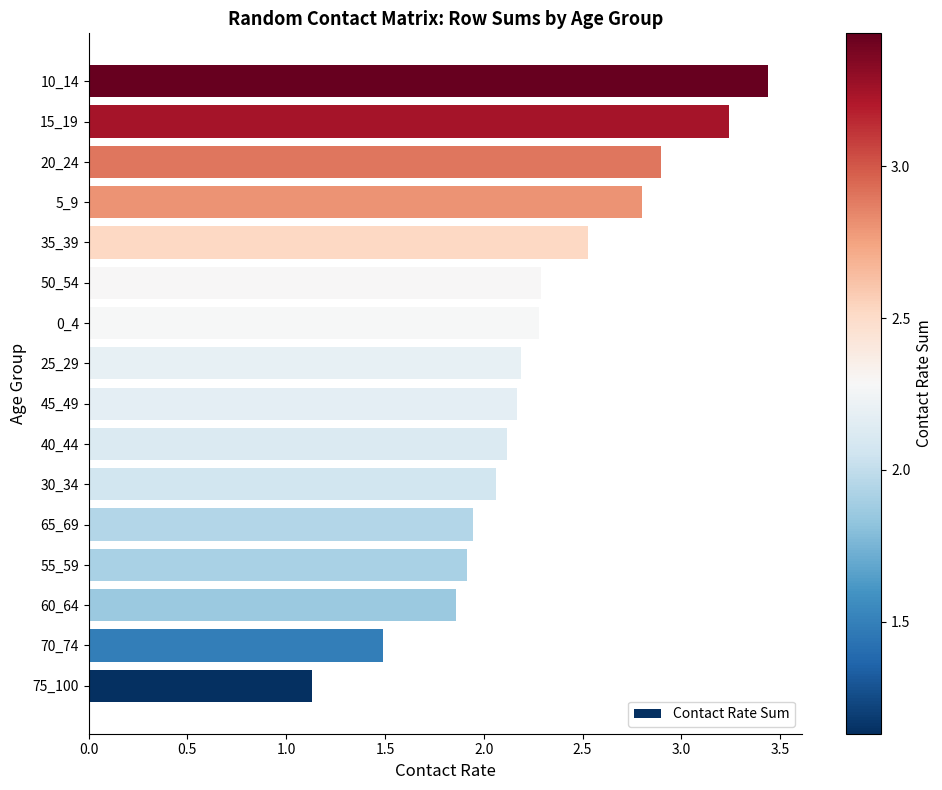

What is the approximate value at 50_54?

2.3